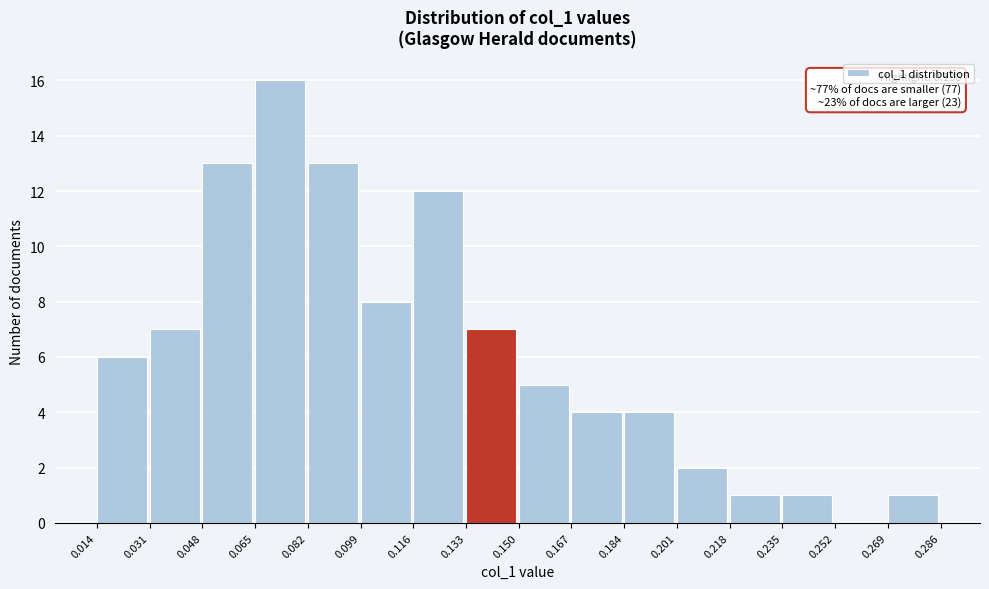

Over which range of the x-axis is the bar tallest?

0.065 to 0.082